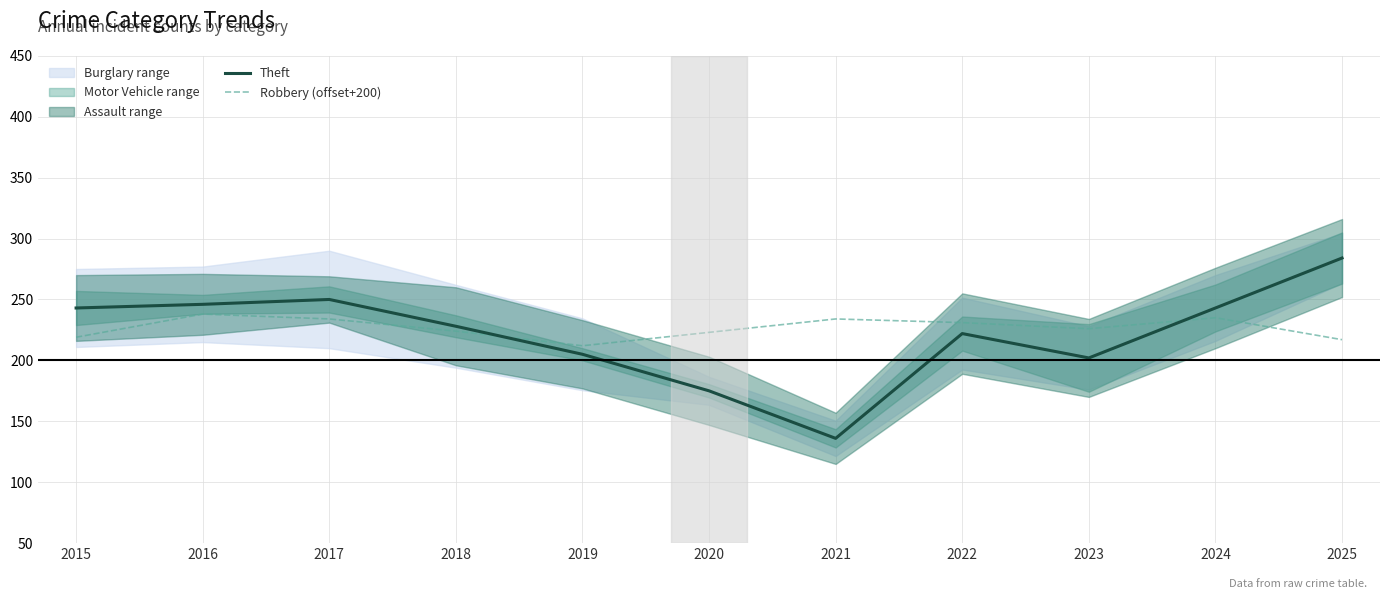

True or false: Robbery (offset+200) has a value of 334 at 2015.

False